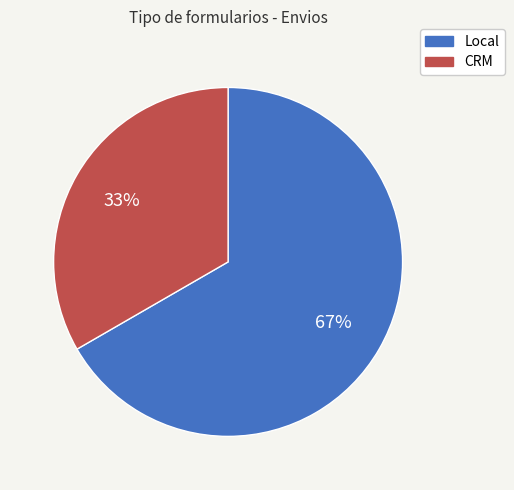

Count the number of slices in the pie.

2